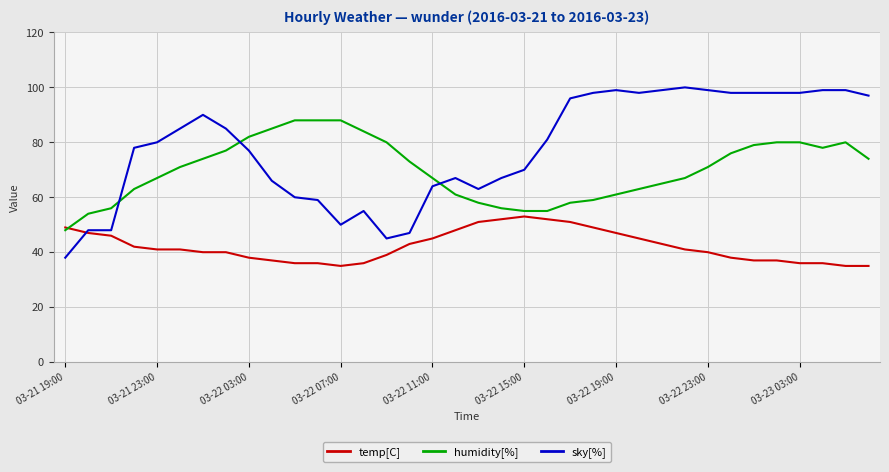

Reading left to right, what are all the values shown in this chart?

temp[C]: 49	47	46	42	41	41	40	40	38	37	36	36	35	36	39	43	45	48	51	52	53	52	51	49	47	45	43	41	40	38	37	37	36	36	35	35
humidity[%]: 48	54	56	63	67	71	74	77	82	85	88	88	88	84	80	73	67	61	58	56	55	55	58	59	61	63	65	67	71	76	79	80	80	78	80	74
sky[%]: 38	48	48	78	80	85	90	85	77	66	60	59	50	55	45	47	64	67	63	67	70	81	96	98	99	98	99	100	99	98	98	98	98	99	99	97